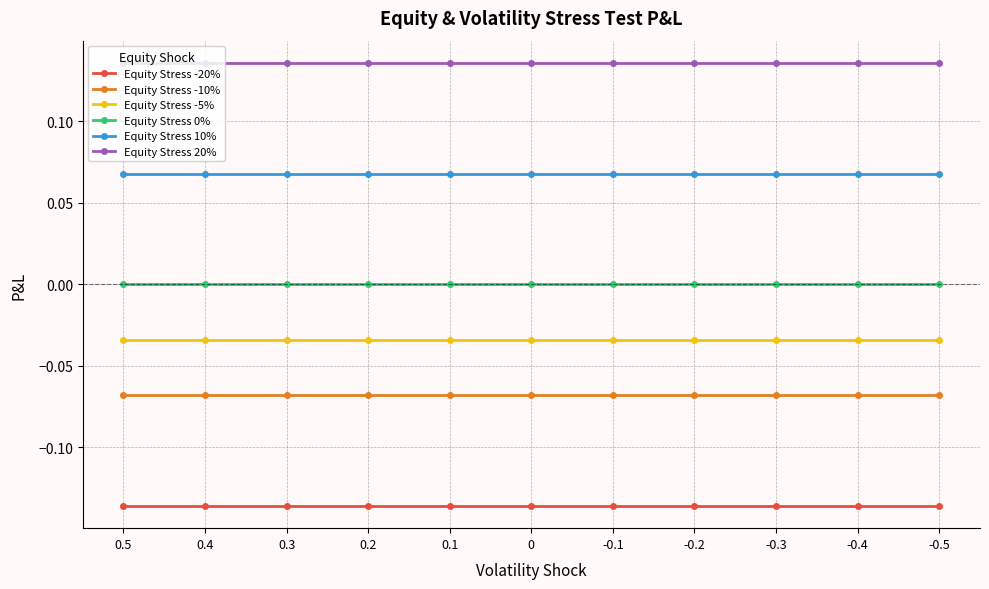

The Equity Stress 20% series shows 0.2 at 0. True or false?

False